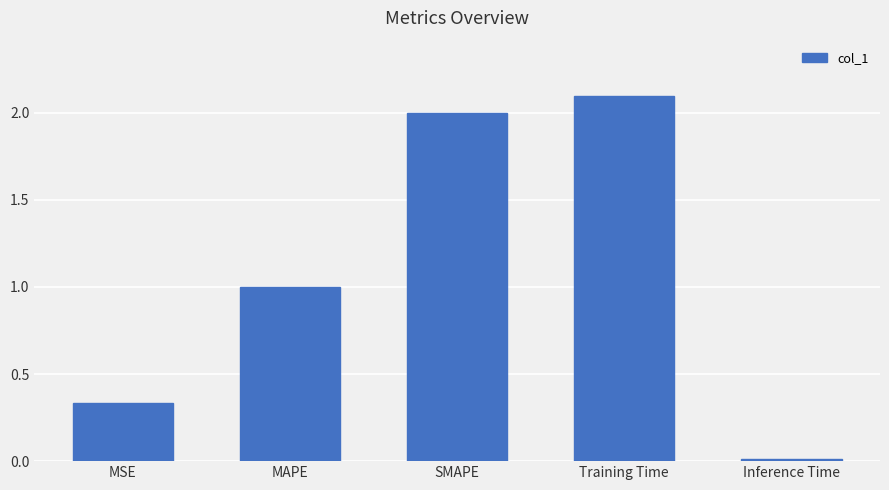

At which label is the value closest to 1?

MAPE